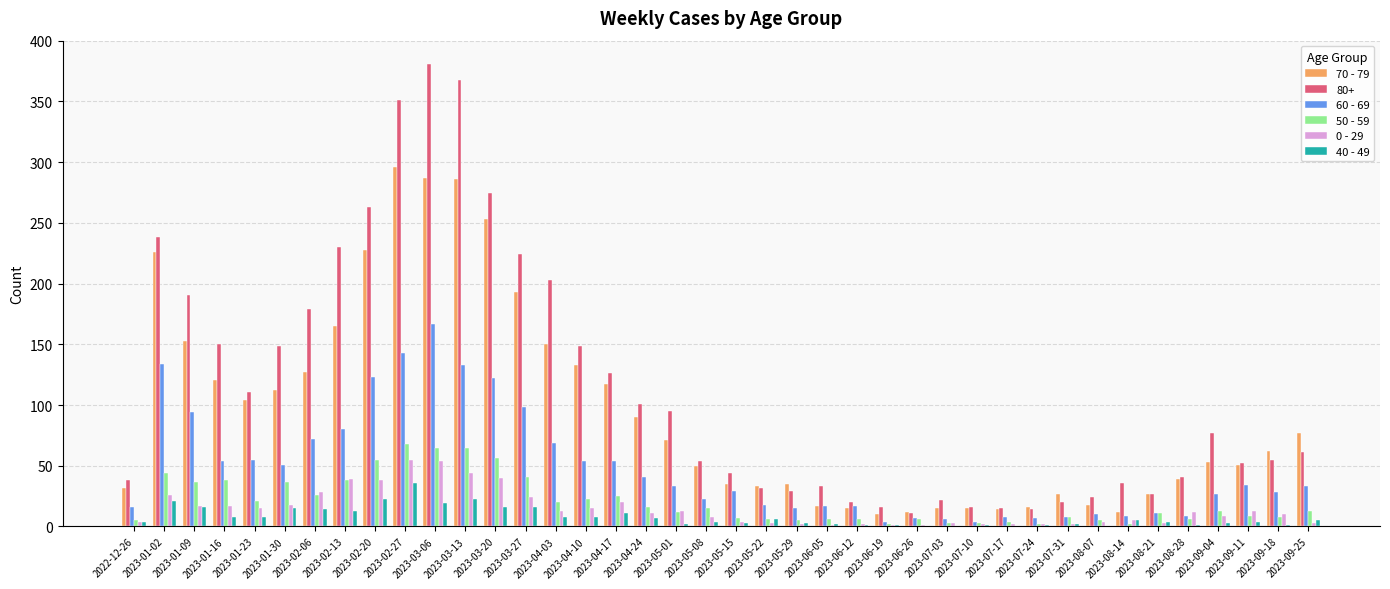

What is the maximum value shown in the chart?

381